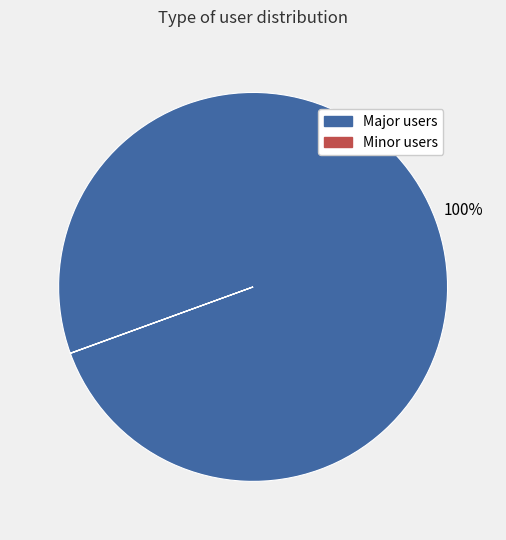

Is there any slice that represents more than half of the pie?

Yes